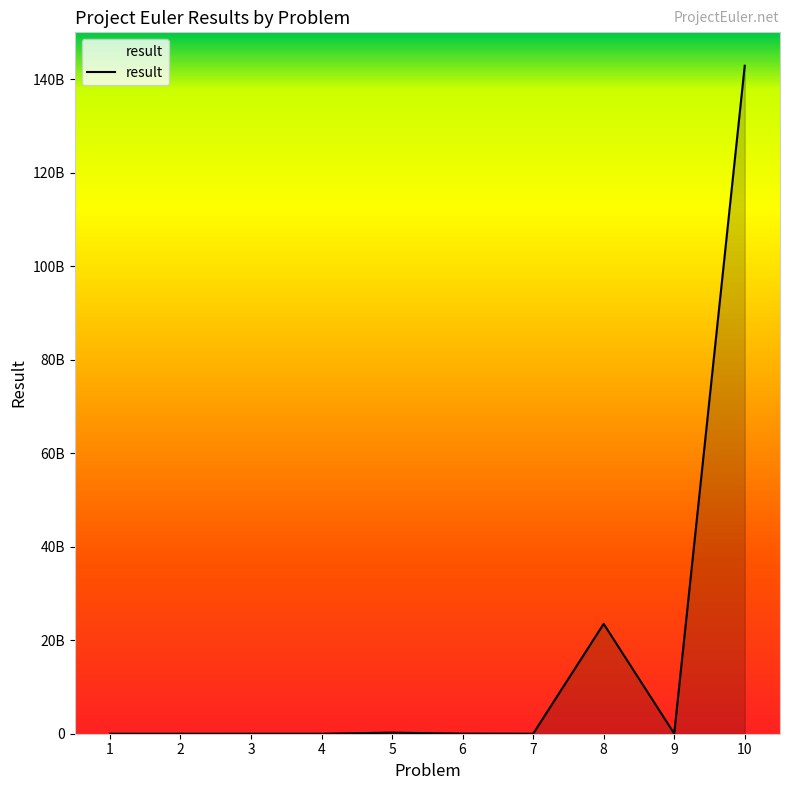

Is it true that the value at 4 is 1603883?

False